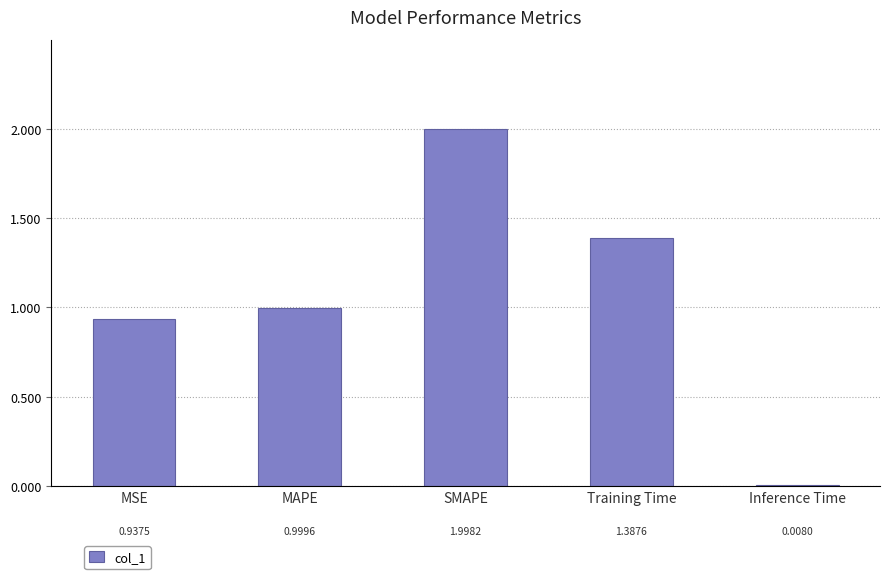

What is the change in value from MSE to SMAPE?

+1.1